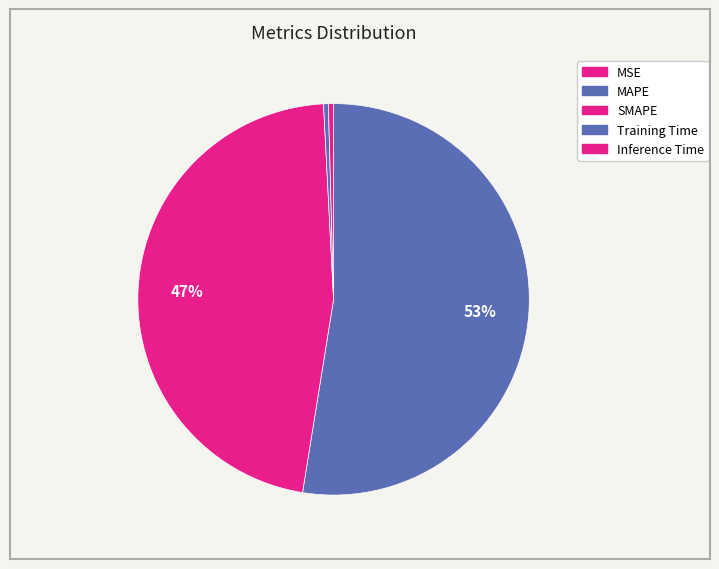

Between SMAPE and Training Time, which is larger?

SMAPE